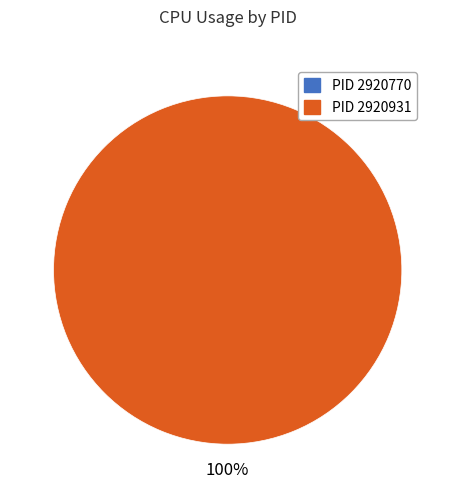

How many segments does this pie chart have?

2